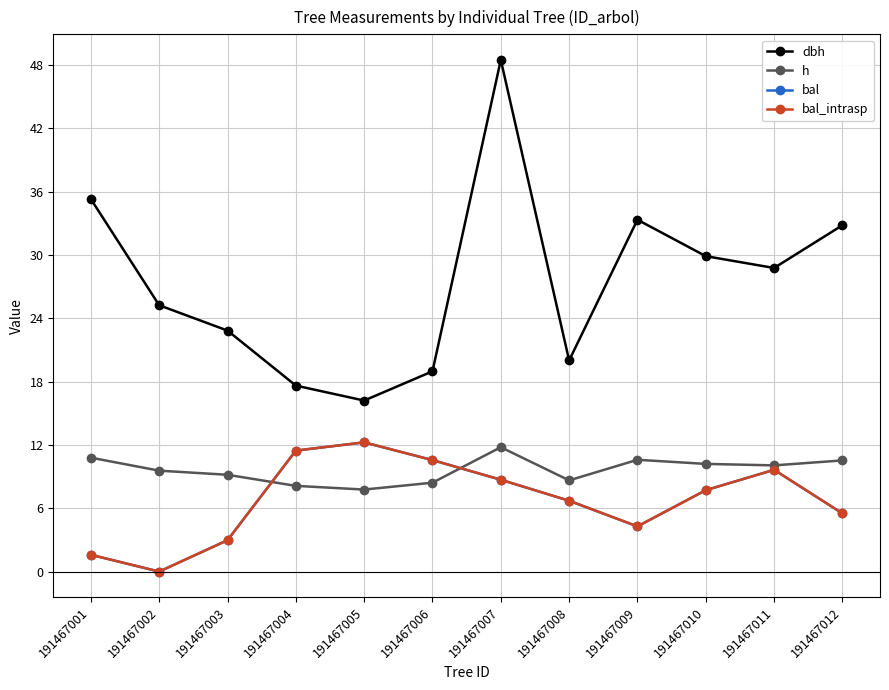

What is the sum of all dbh values?

329.4